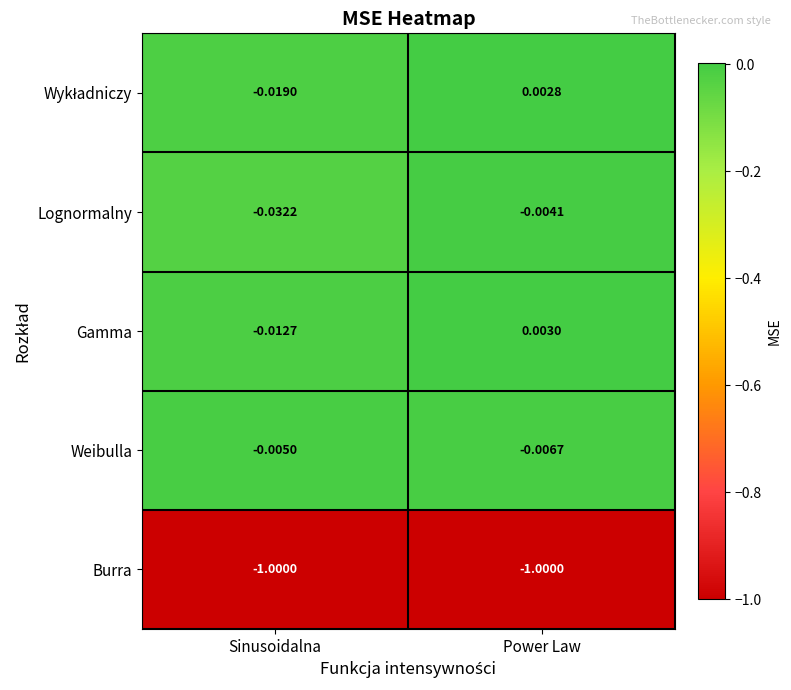

Is the value of Weibulla at Sinusoidalna greater than the value of Burra at Power Law?

Yes